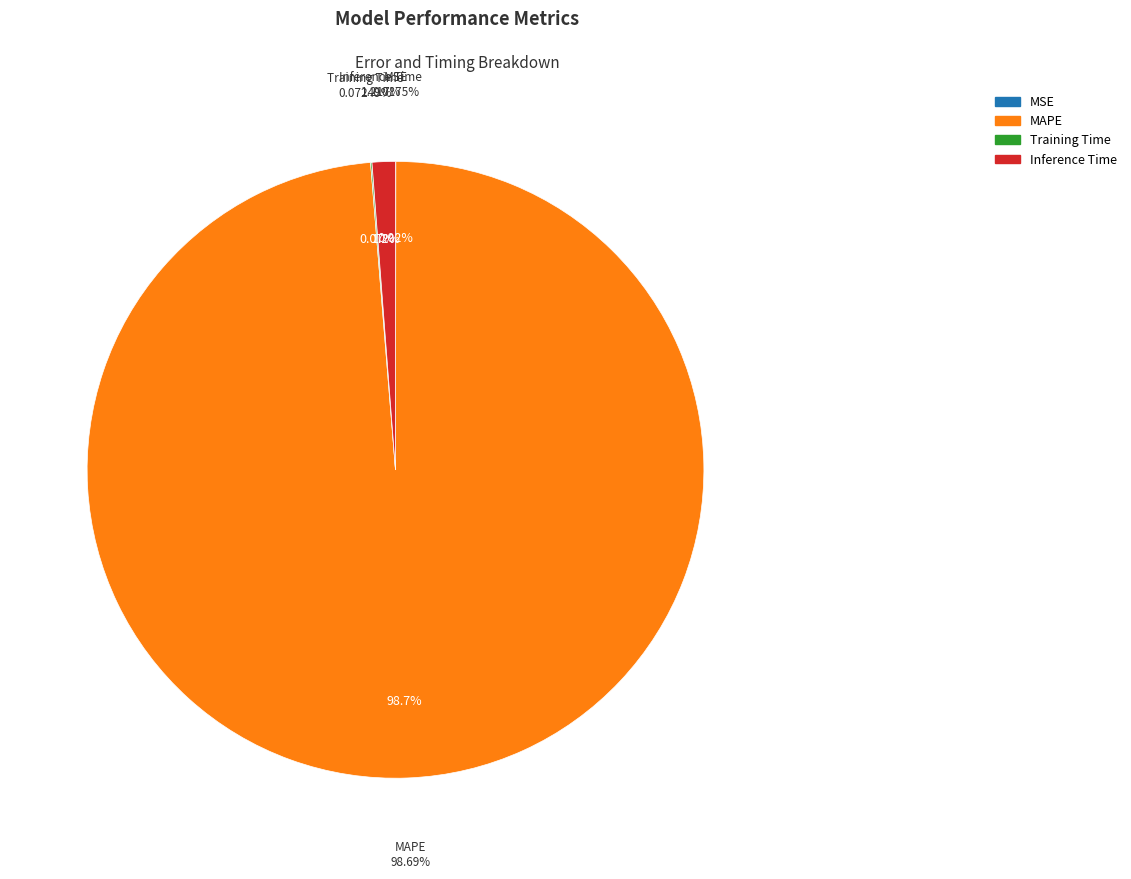

How many segments does this pie chart have?

4